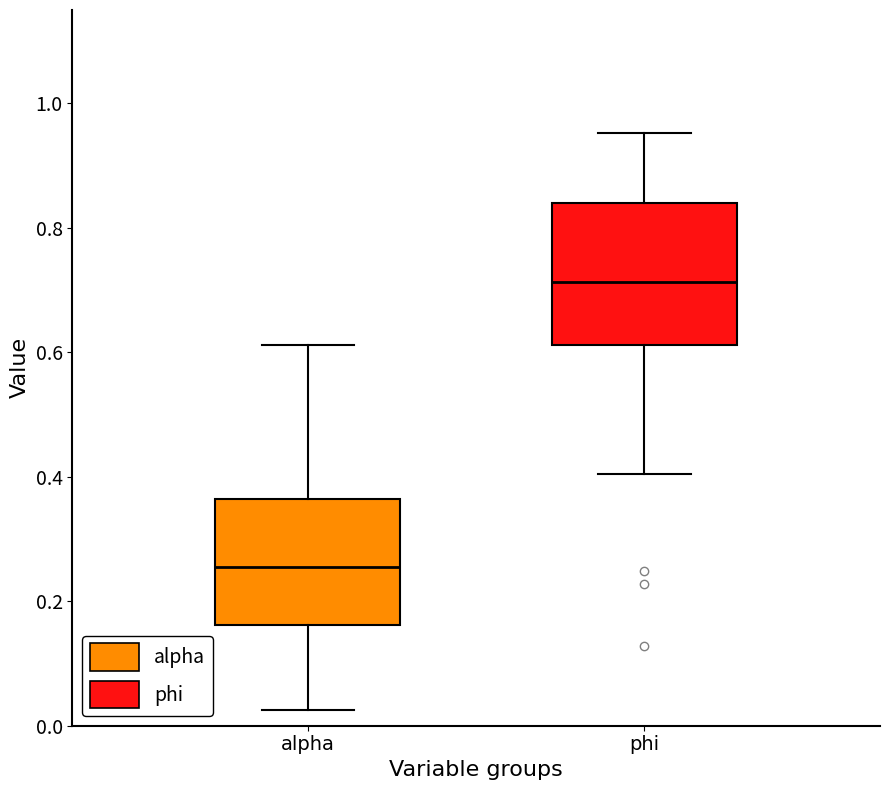

Reading left to right, transcribe this box plot: for each box, give where its median line is, the range the box spans, and where its two whiskers end, as read against the y-axis. The values are not printed on the chart, so give them approximately, as read against the axis.

alpha: median 0.26, box 0.16 to 0.36, whiskers 0.02 to 0.62
phi: median 0.72, box 0.62 to 0.84, whiskers 0.40 to 0.96